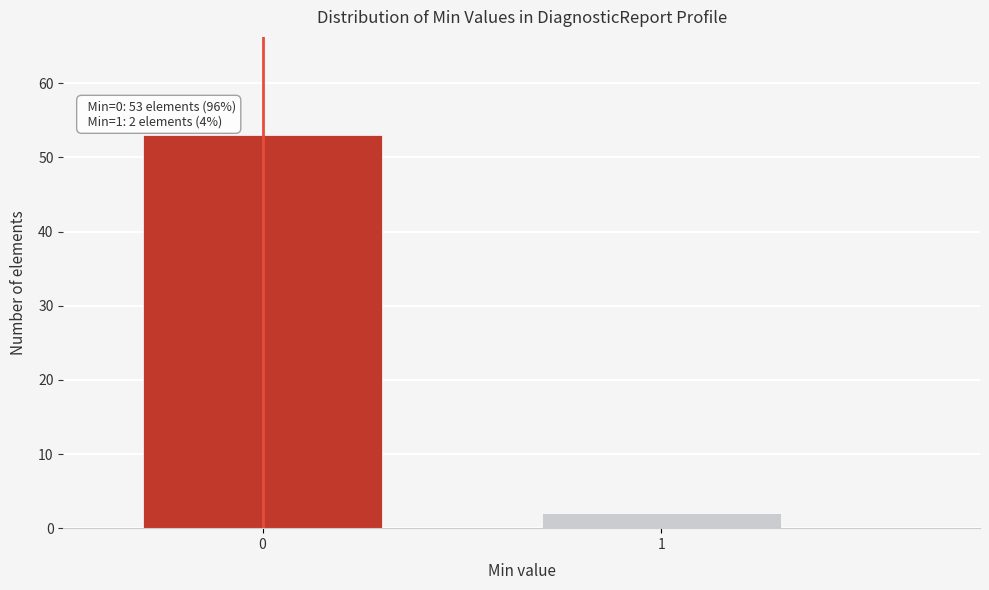

Reading left to right, what are all the values shown in this chart?

53	2